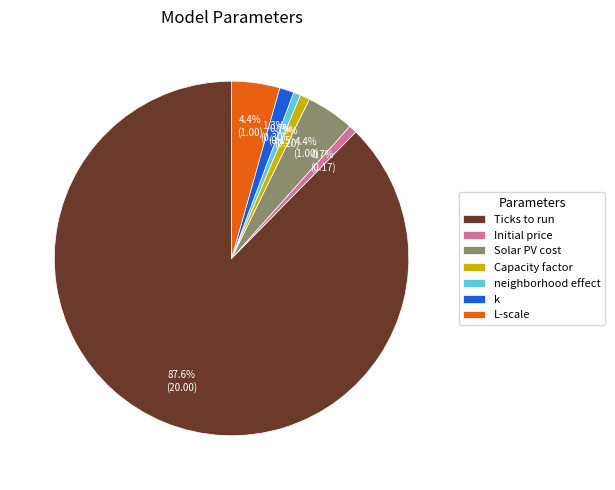

Between Initial price and Ticks to run, which is larger?

Ticks to run